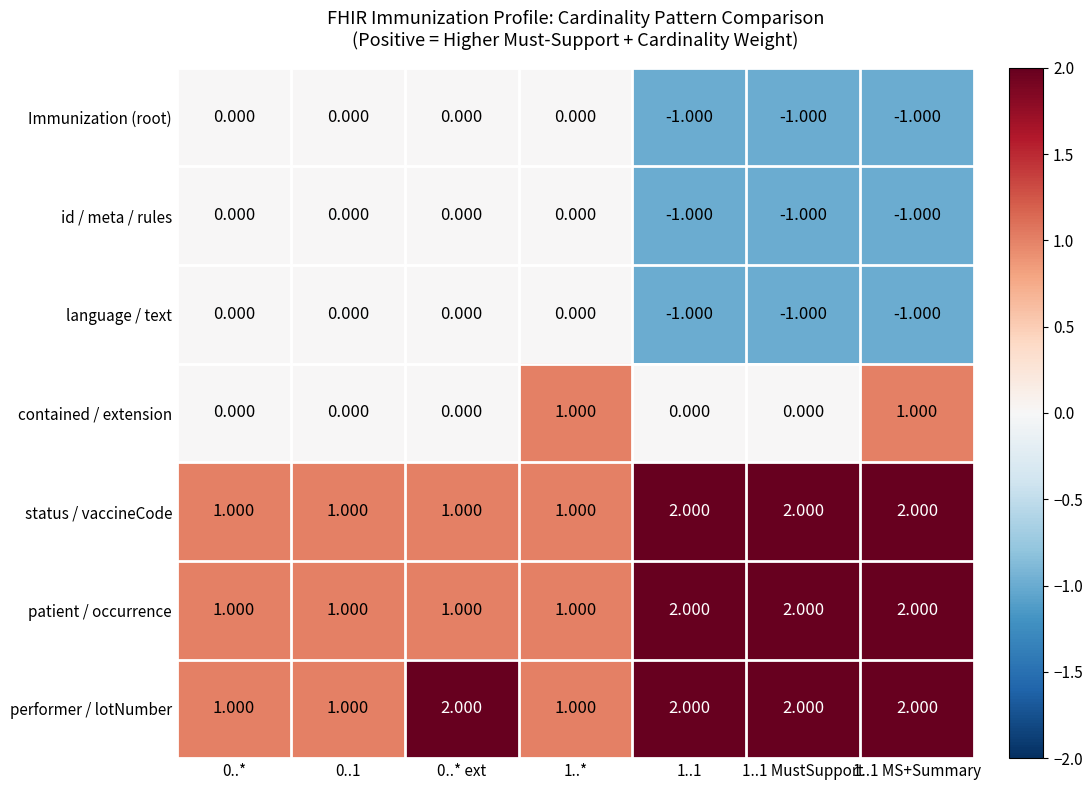

Which series has the largest total across all categories?

performer / lotNumber